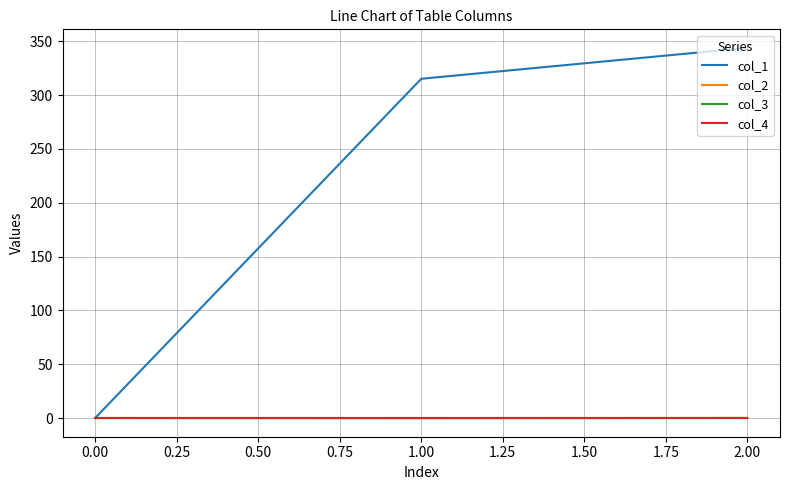

Does the chart display data point markers on the line(s)?

No